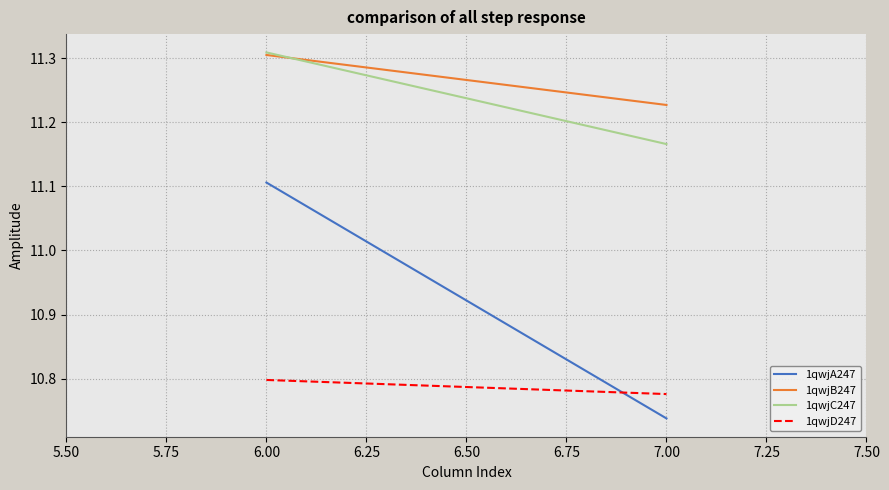

What is the value of the 1qwjD247 point at the 2nd from the left?

10.8